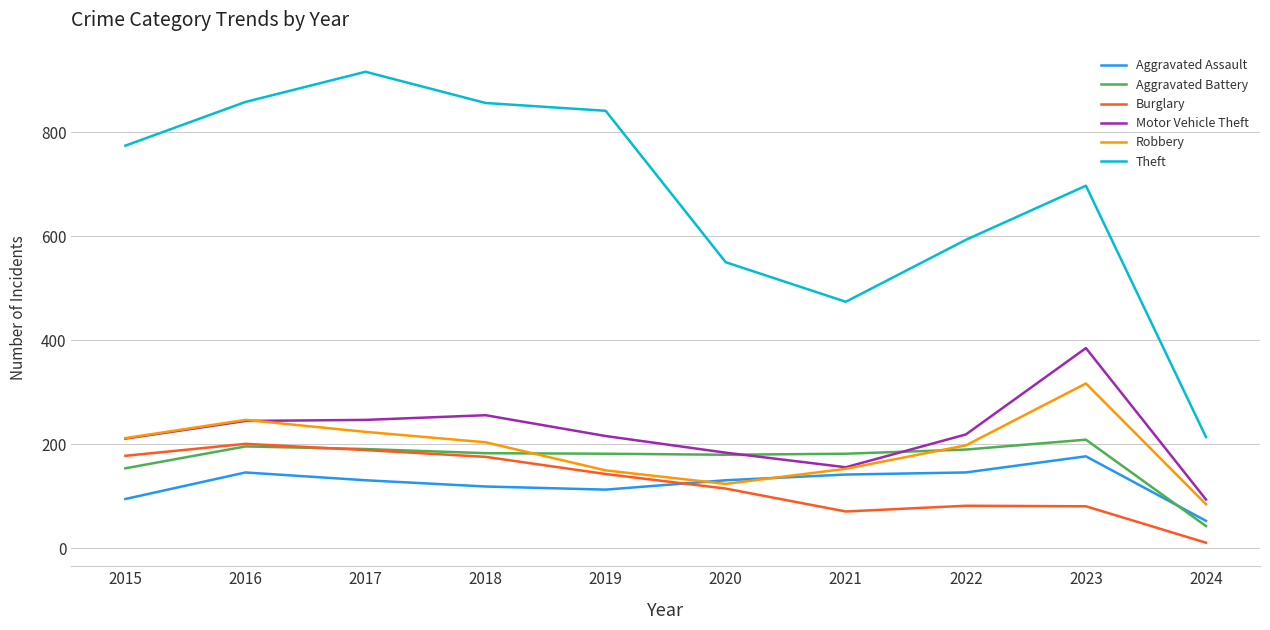

Is it true that Robbery equals 147 at 2015?

False